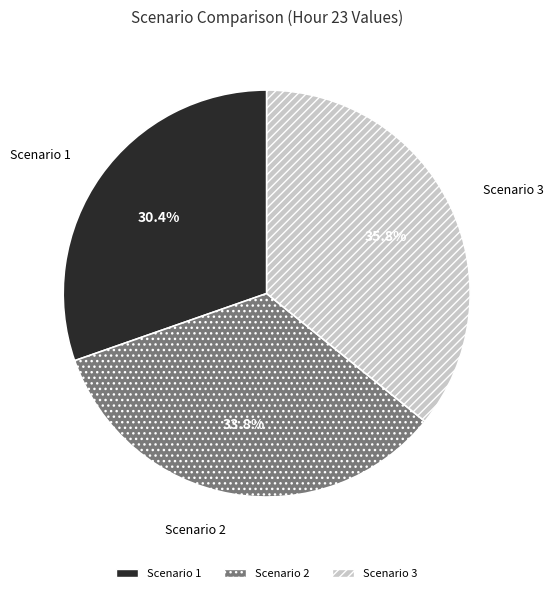

What is the ratio of the value at Scenario 1 to the value at Scenario 3?

0.8